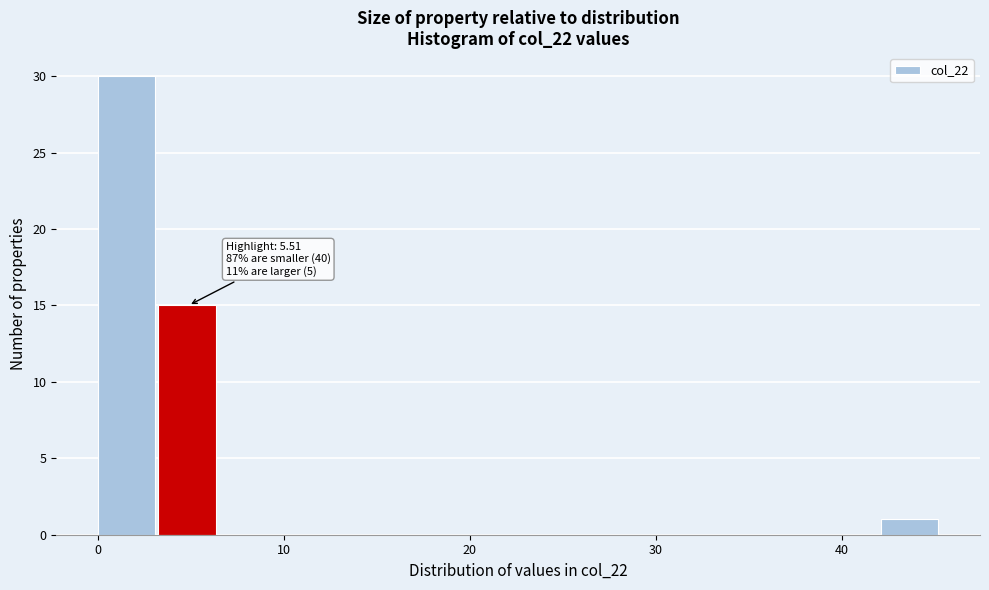

Around what value on the x-axis is the tallest bar? Give the approximate position of its centre, as read against the axis.

2